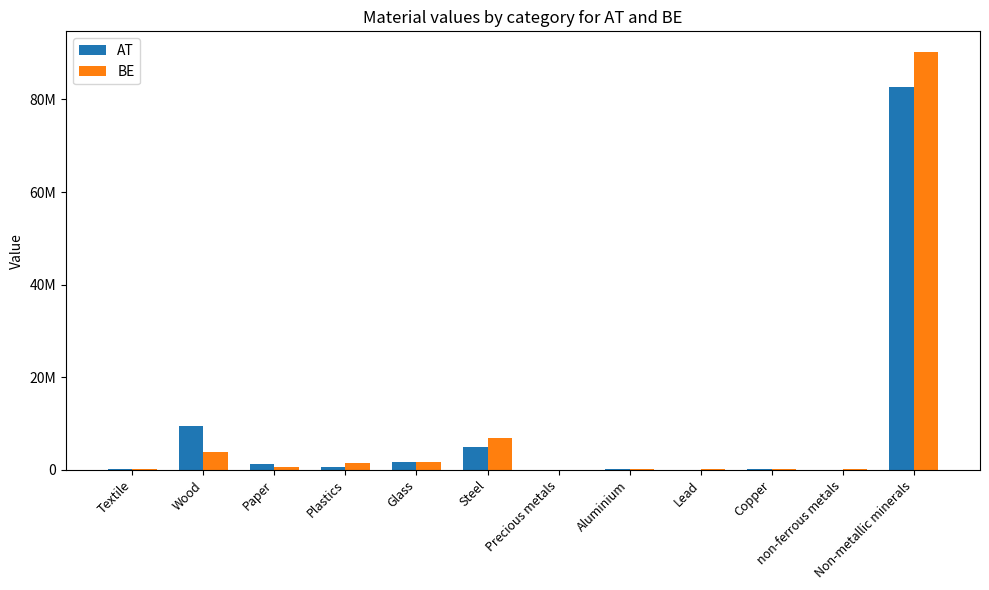

What are all the series names shown in the legend?

AT, BE